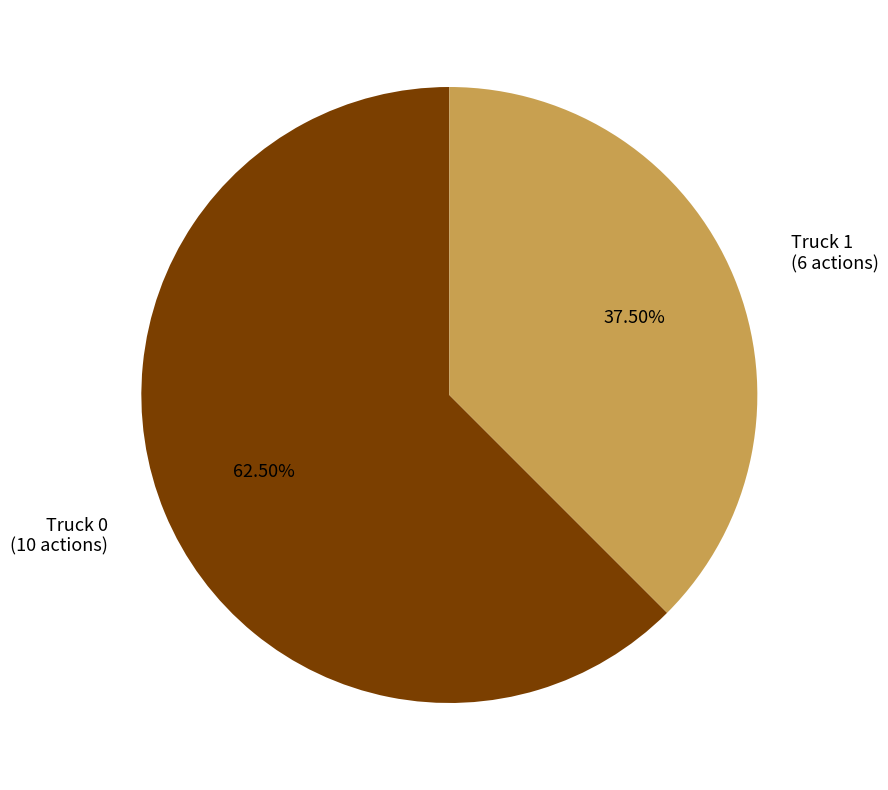

Is there a majority slice in this chart?

Yes